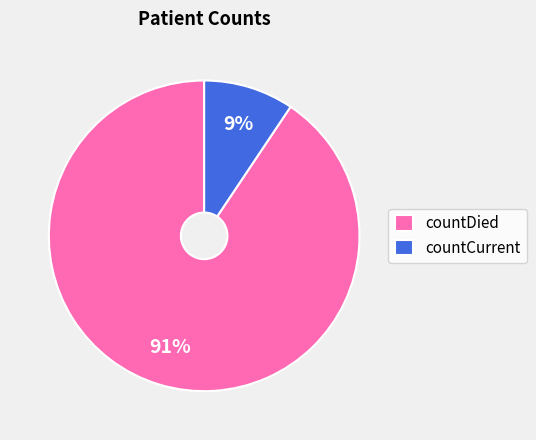

To the nearest percent, what percentage of the pie is countCurrent?

9%